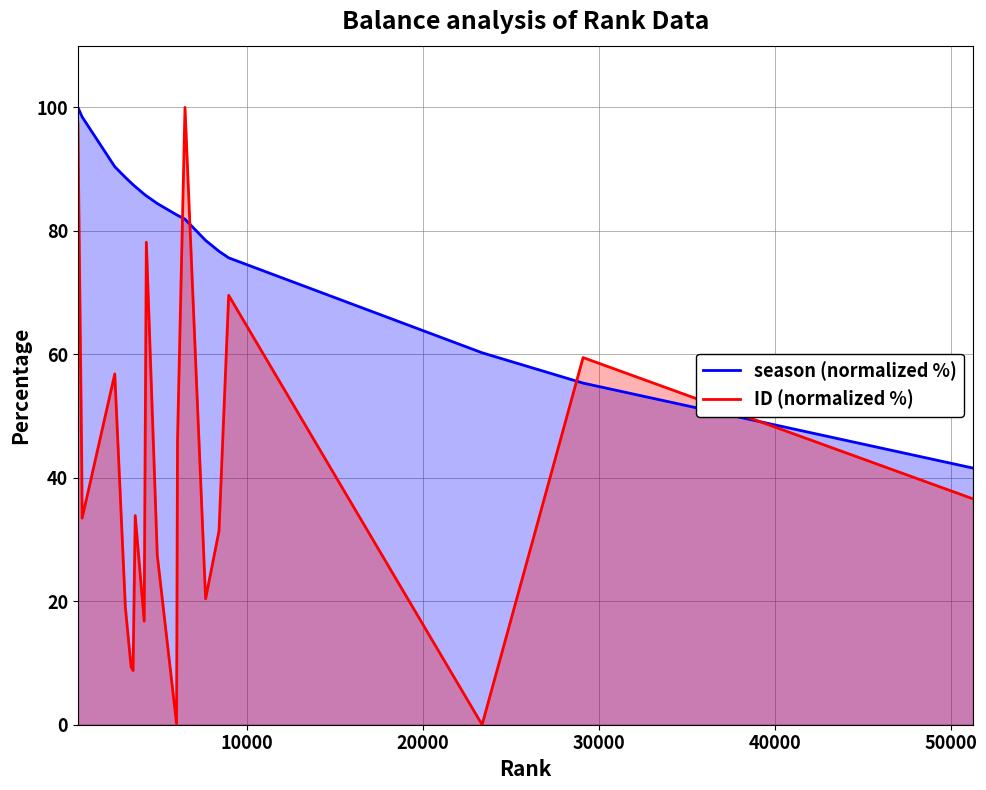

At how many categories does at least one series exceed 66?

17